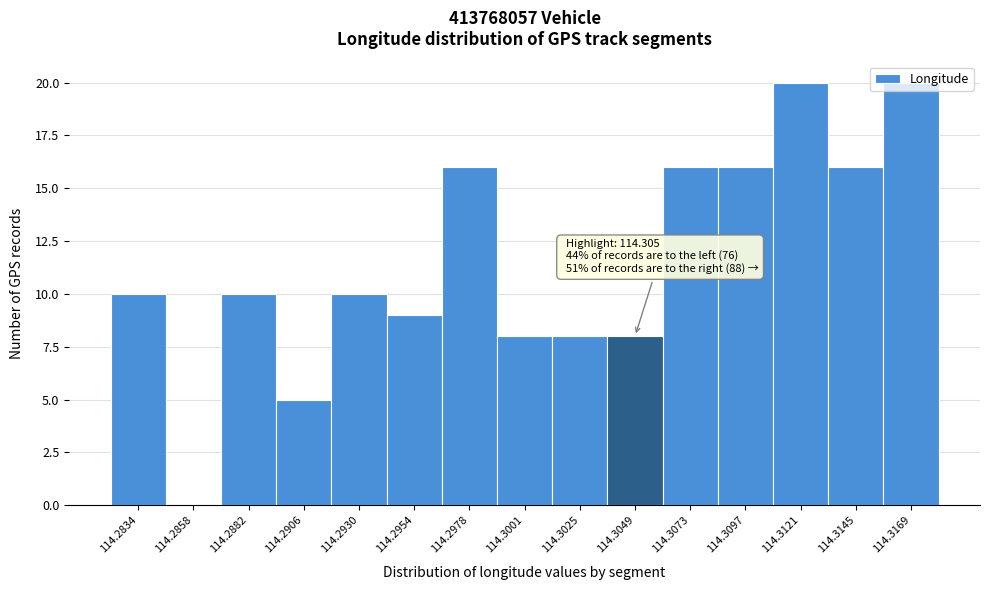

True or false: the data shows 20 at 114.3121.

True